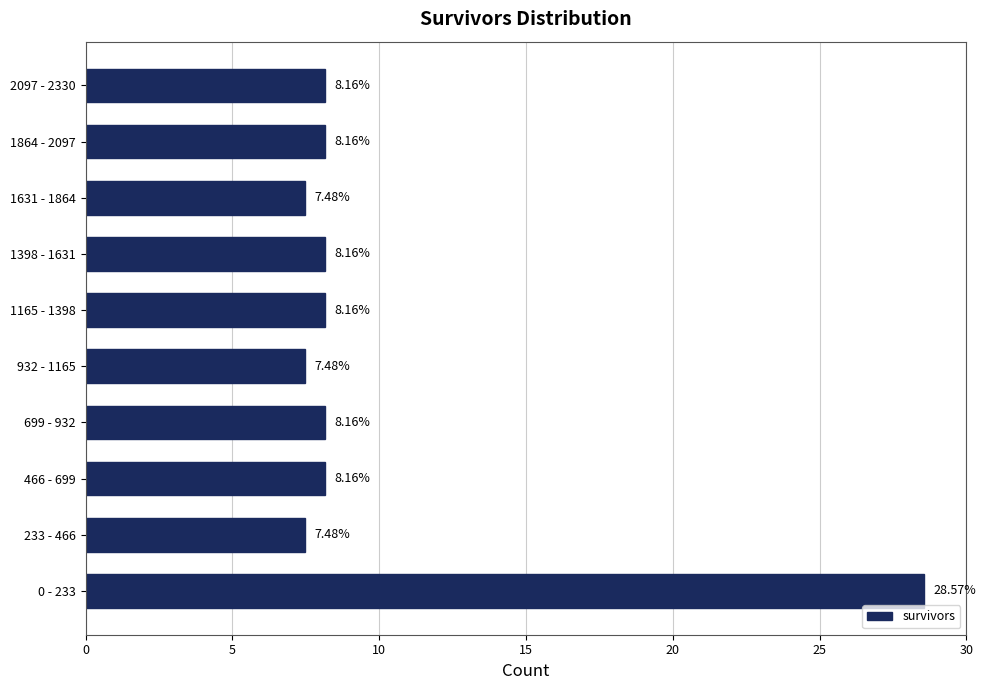

What is the difference between the maximum and second lowest values?

21.1